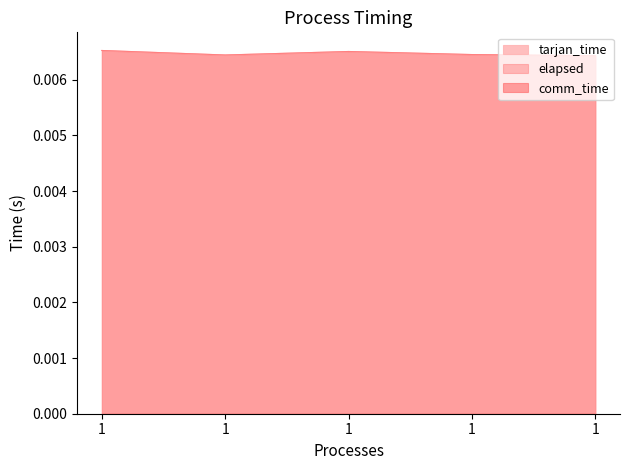

In tarjan_time, how many points are higher than both neighbors (excluding endpoints)?

1